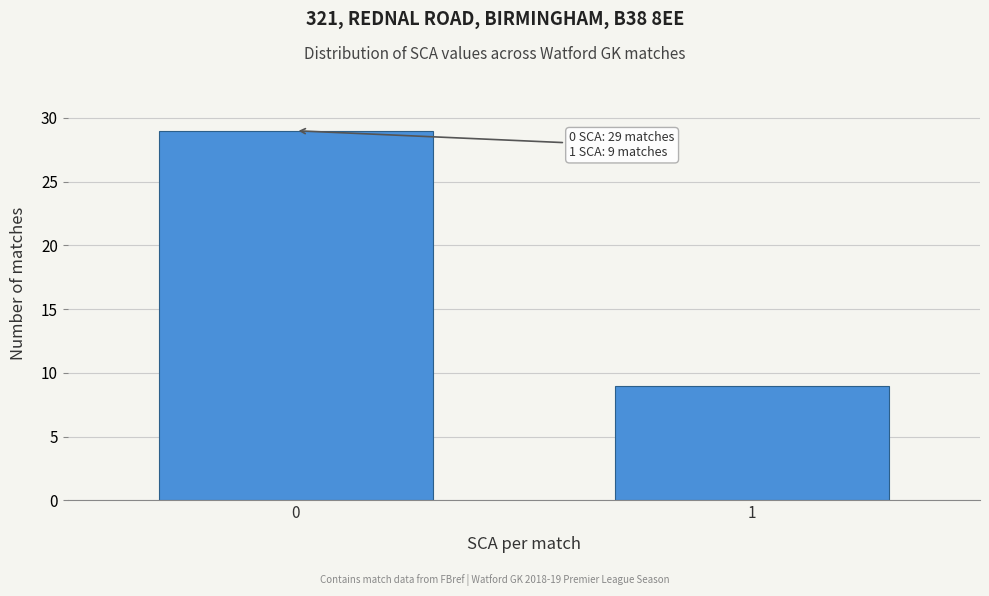

Reading left to right, list all the values displayed in this chart.

0=29	1=9